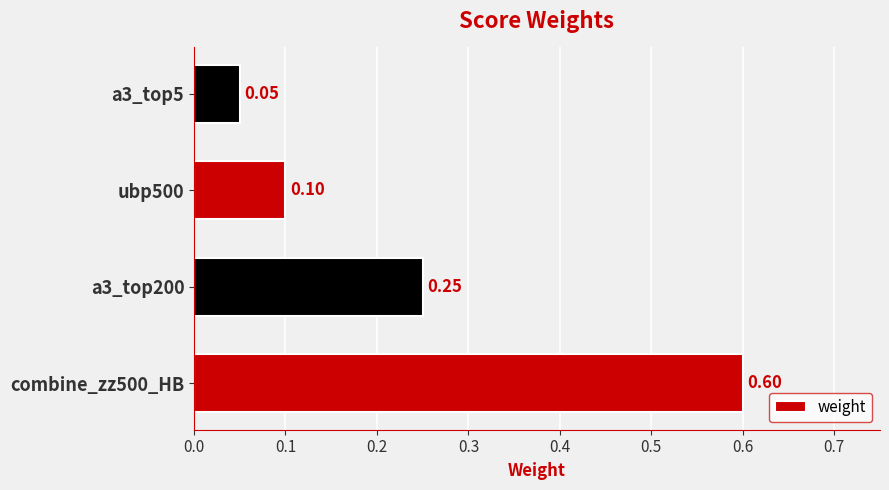

What is the sum of the values at combine_zz500_HB and ubp500?

0.7